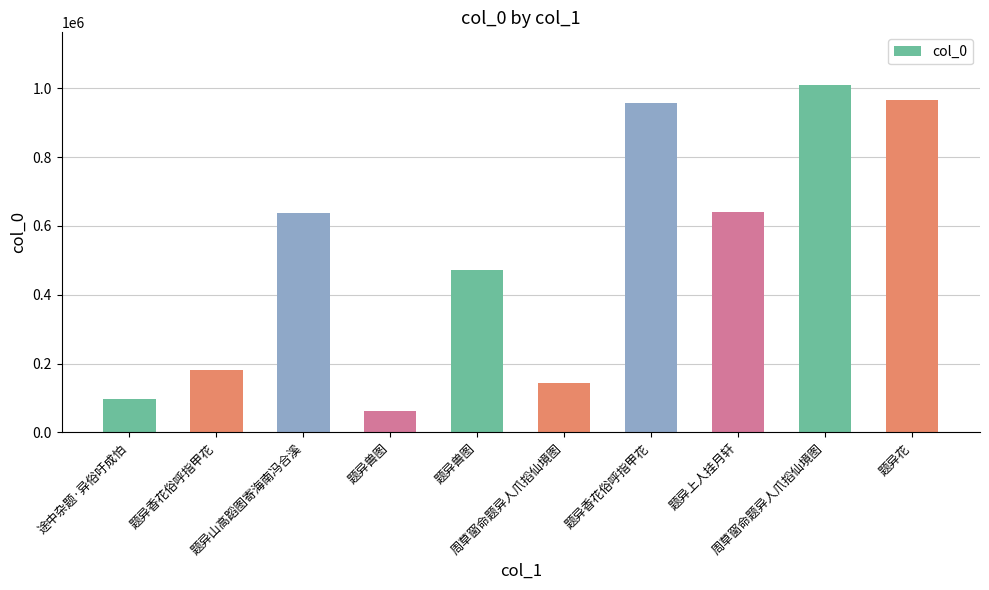

At which label does the data first exceed 636223?

题异香花俗呼指甲花